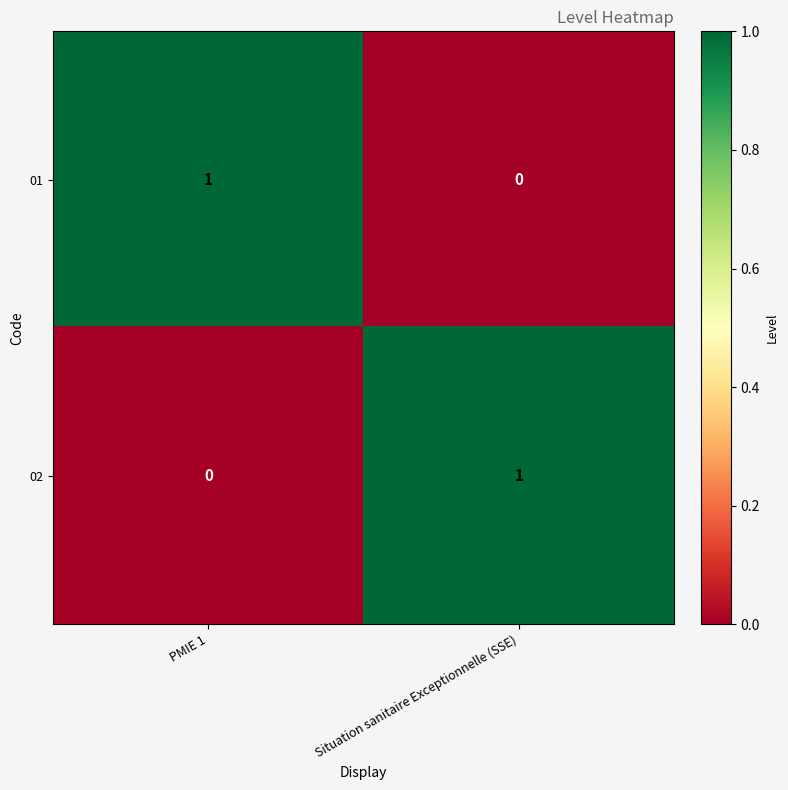

At how many categories does at least one series exceed 0?

2